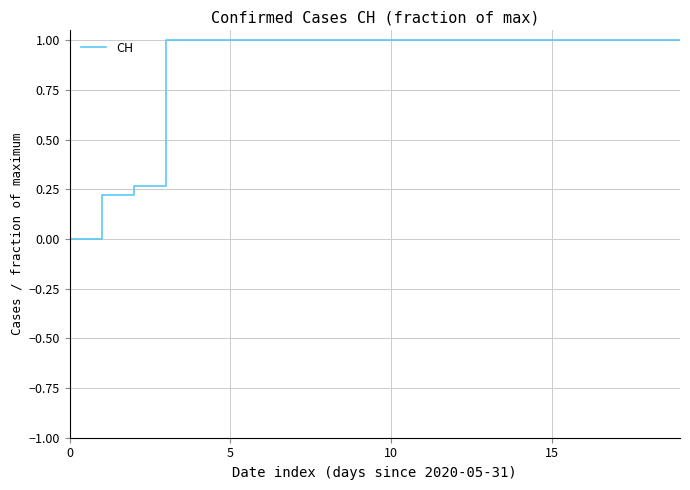

What is the difference between the maximum and minimum values?

1.0